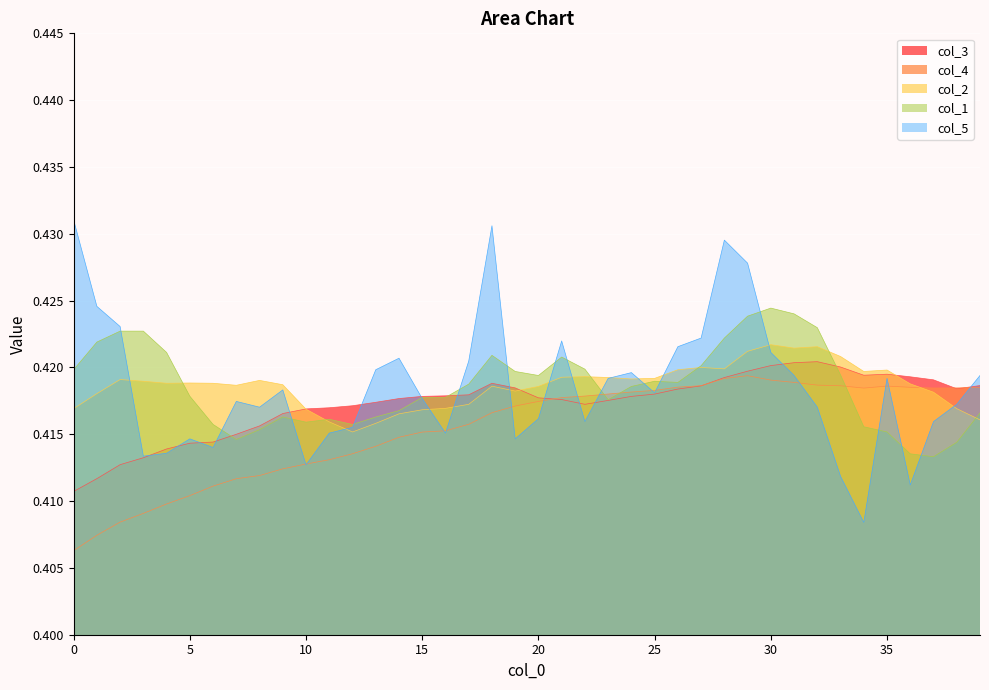

What is the label of the 23rd point from the right?

17